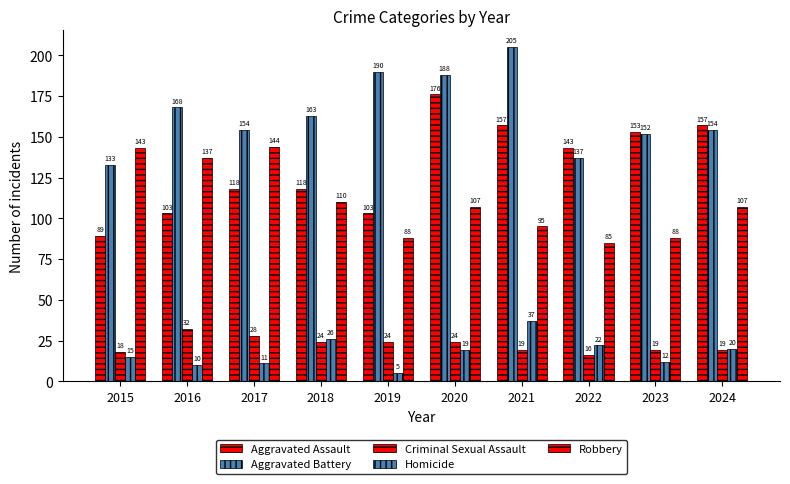

Are the bars grouped side by side (vs. stacked)?

Yes